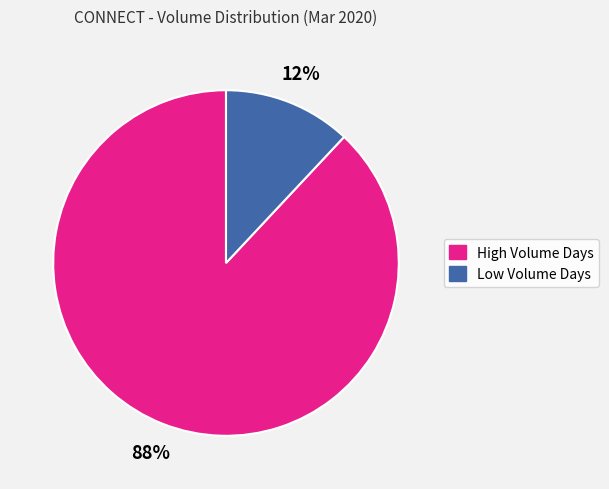

Is the sum of Low Volume Days and High Volume Days greater than half?

Yes